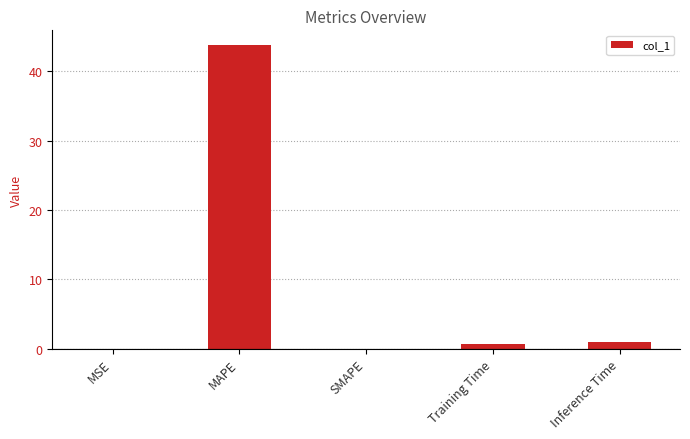

What is the change in value from MAPE to Inference Time?

-42.8